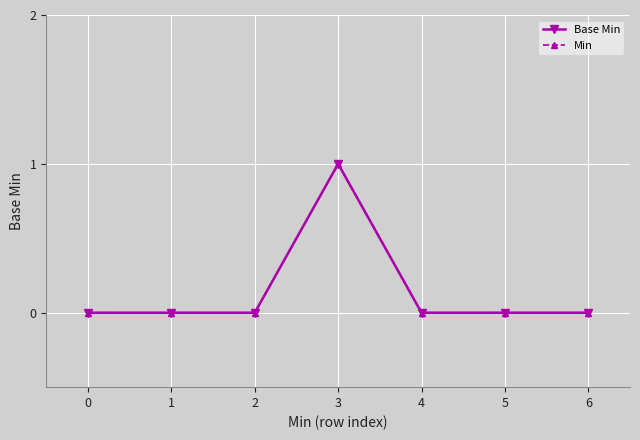

Is this an area chart (filled region under the line)?

No